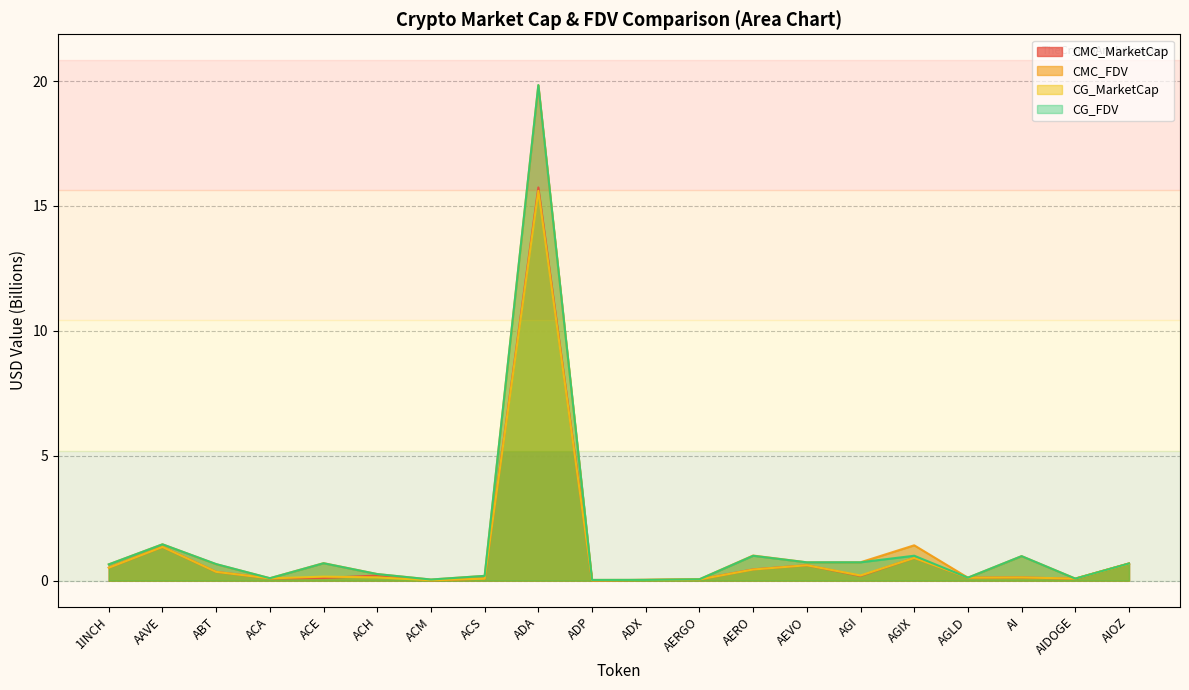

List the series in order of their peak value, lowest first.

CG_MarketCap, CMC_MarketCap, CMC_FDV, CG_FDV